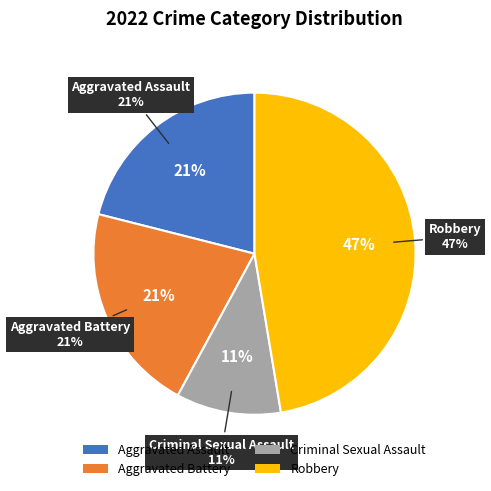

Is it true that Aggravated Assault is 9% of the pie?

False